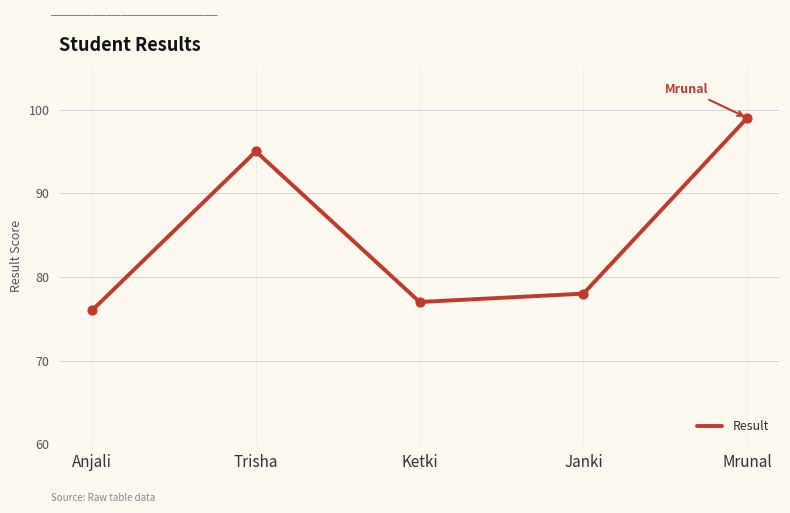

Which has a higher value, Ketki or Anjali?

Ketki